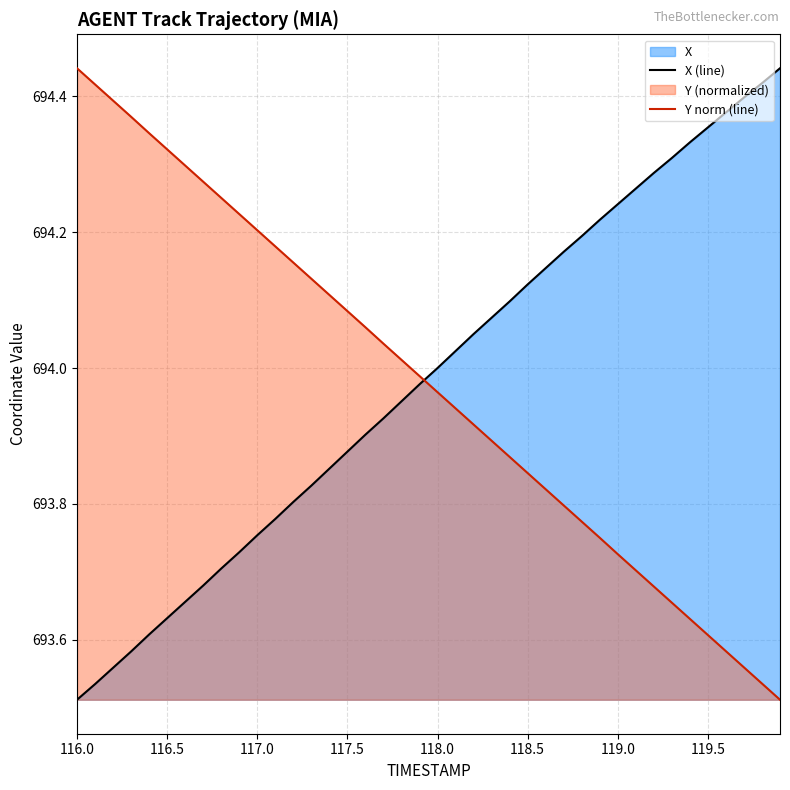

What is the value of the Y point at the 40th from the left?

693.5